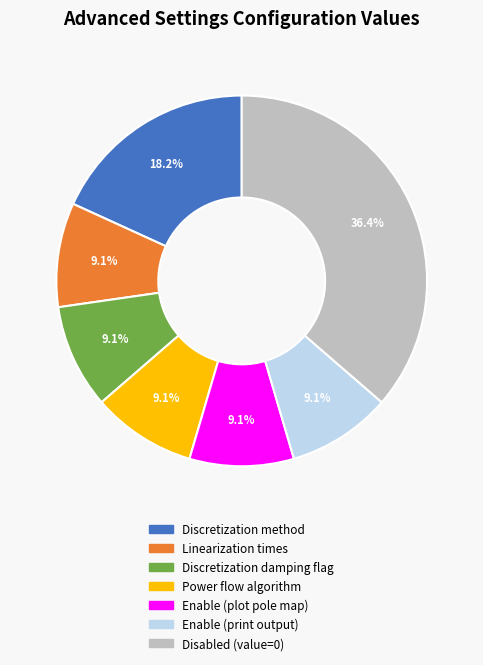

How many segments does this pie chart have?

7